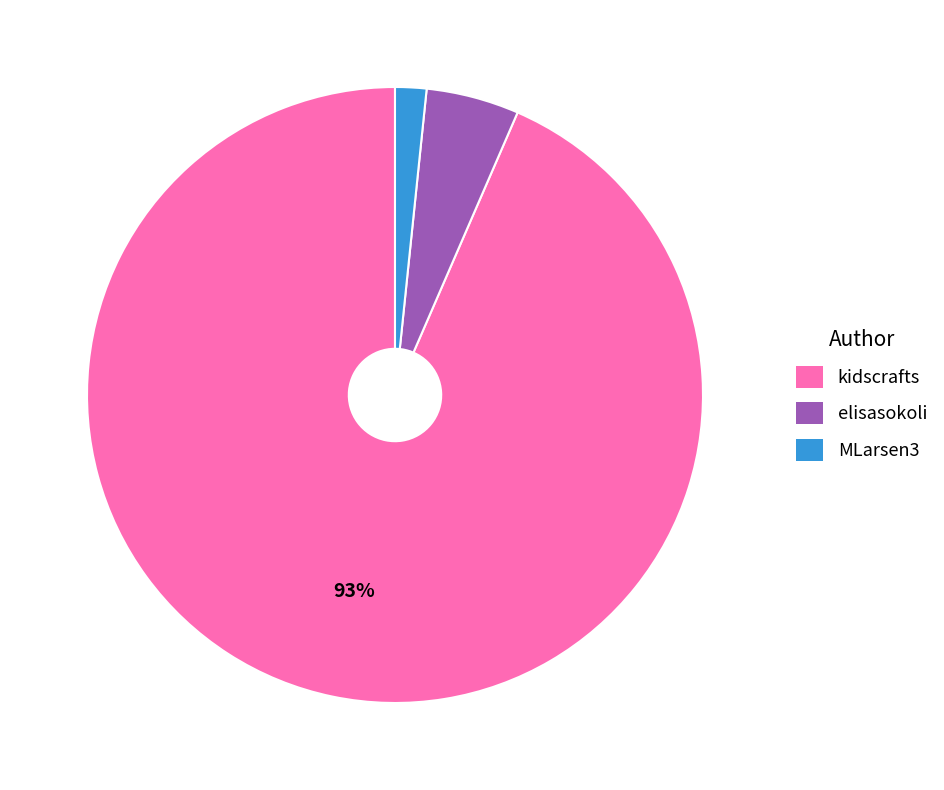

To the nearest percent, what portion does kidscrafts represent?

93%